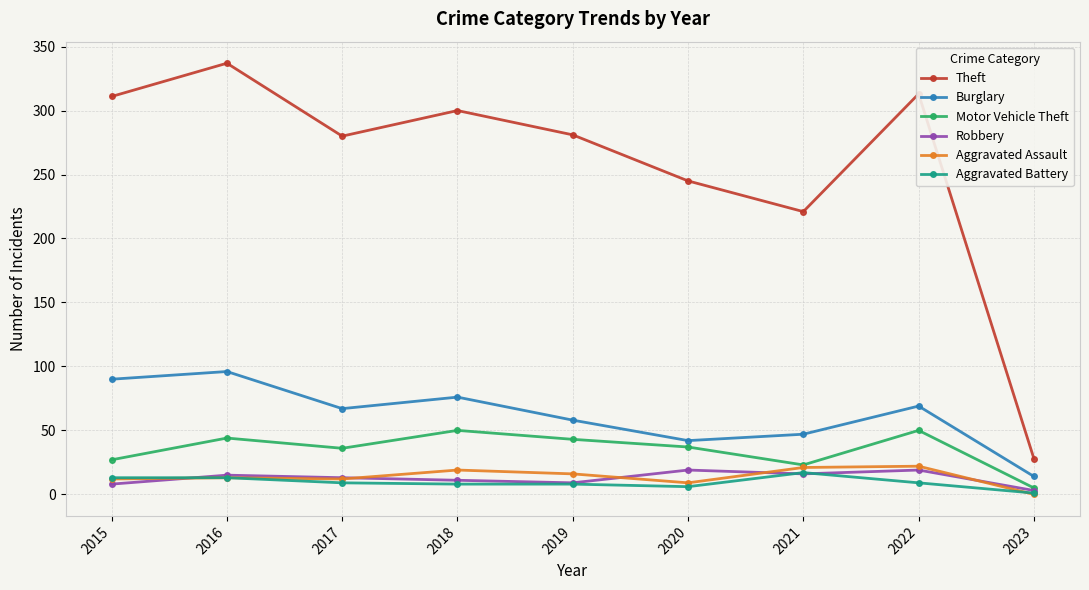

The Burglary series shows 58 at 2019. True or false?

True